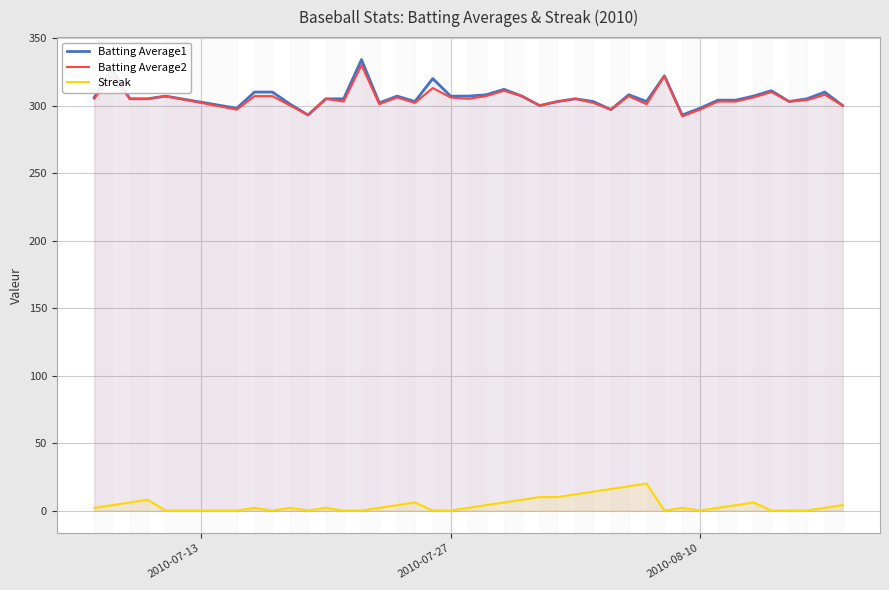

True or false: Batting Average2 and Streak cross at least once.

False